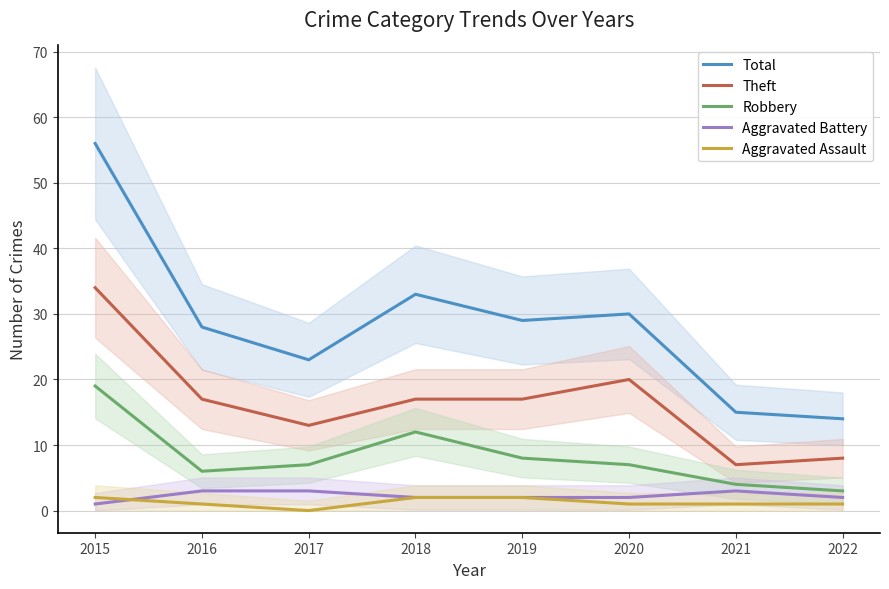

What are all the series names shown in the legend?

Total, Theft, Robbery, Aggravated Battery, Aggravated Assault